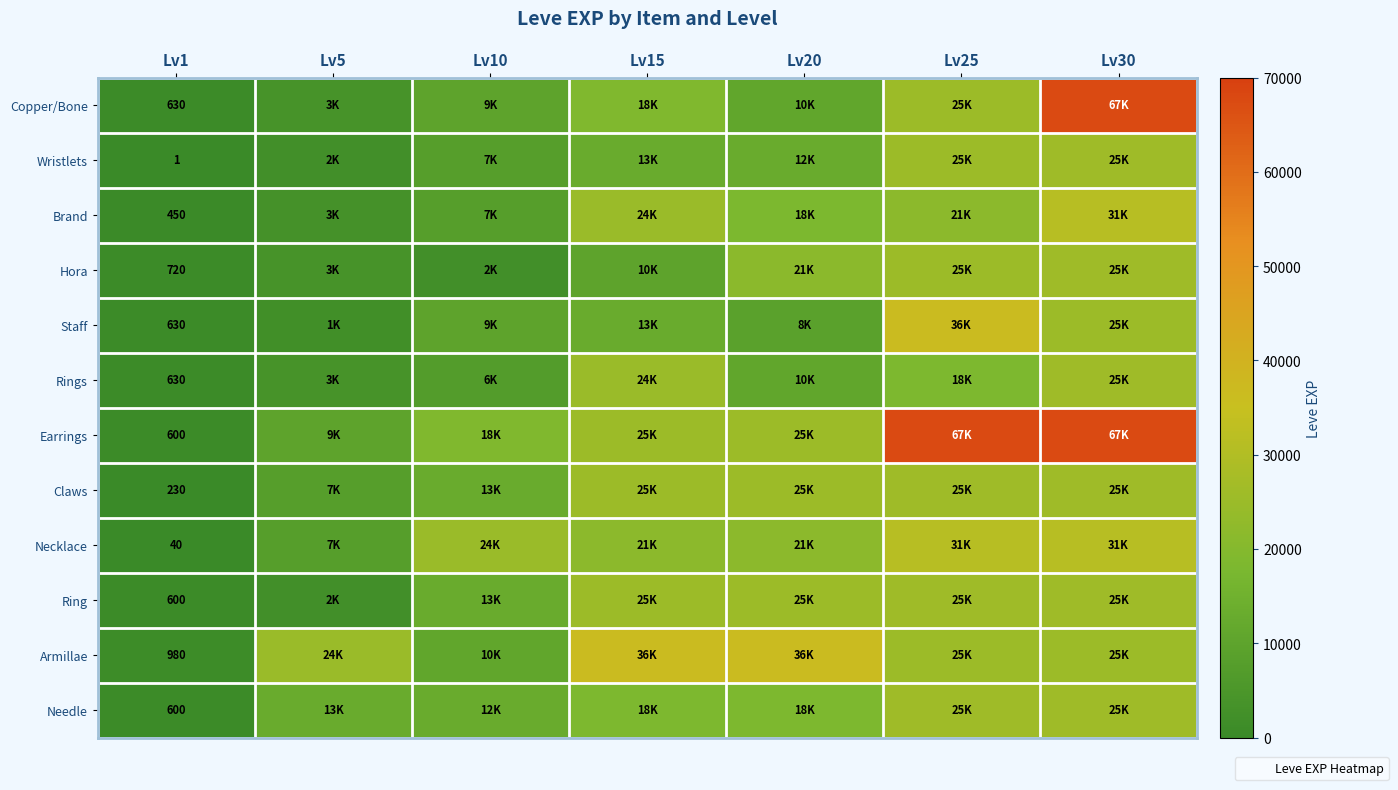

Between Lv5 and Lv10, which series saw the biggest shift?

Necklace